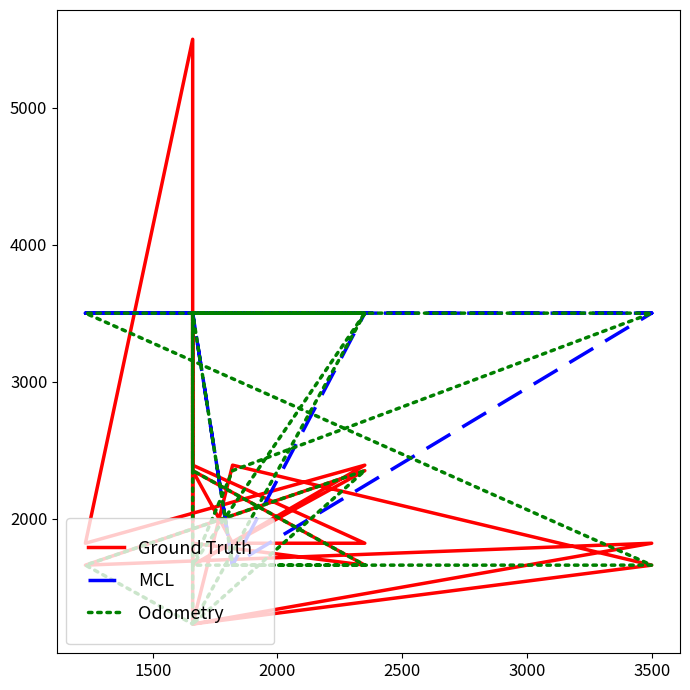

In MCL, how many points are lower than both neighbors (excluding endpoints)?

2